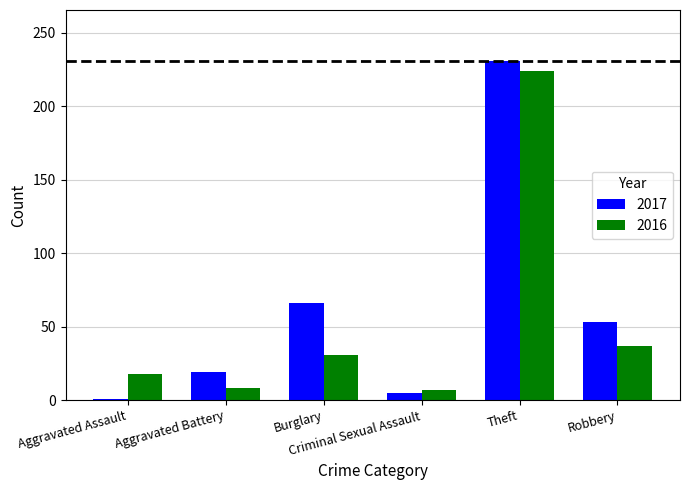

Which series has the largest total across all categories?

2017